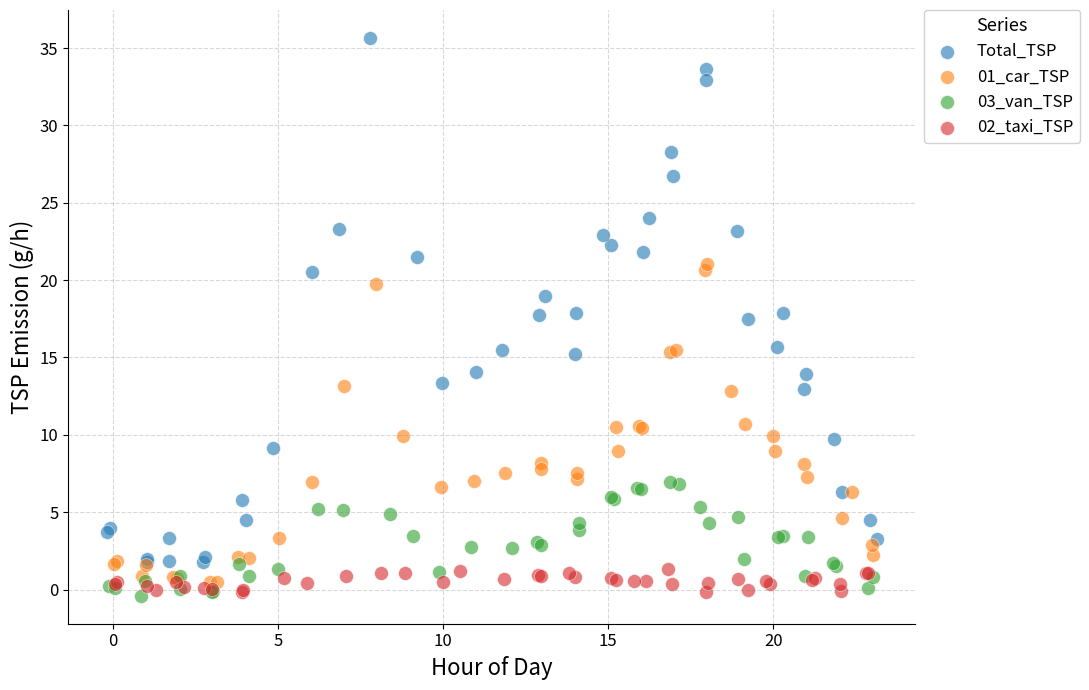

Which series has the widest spread of Y values?

Total_TSP